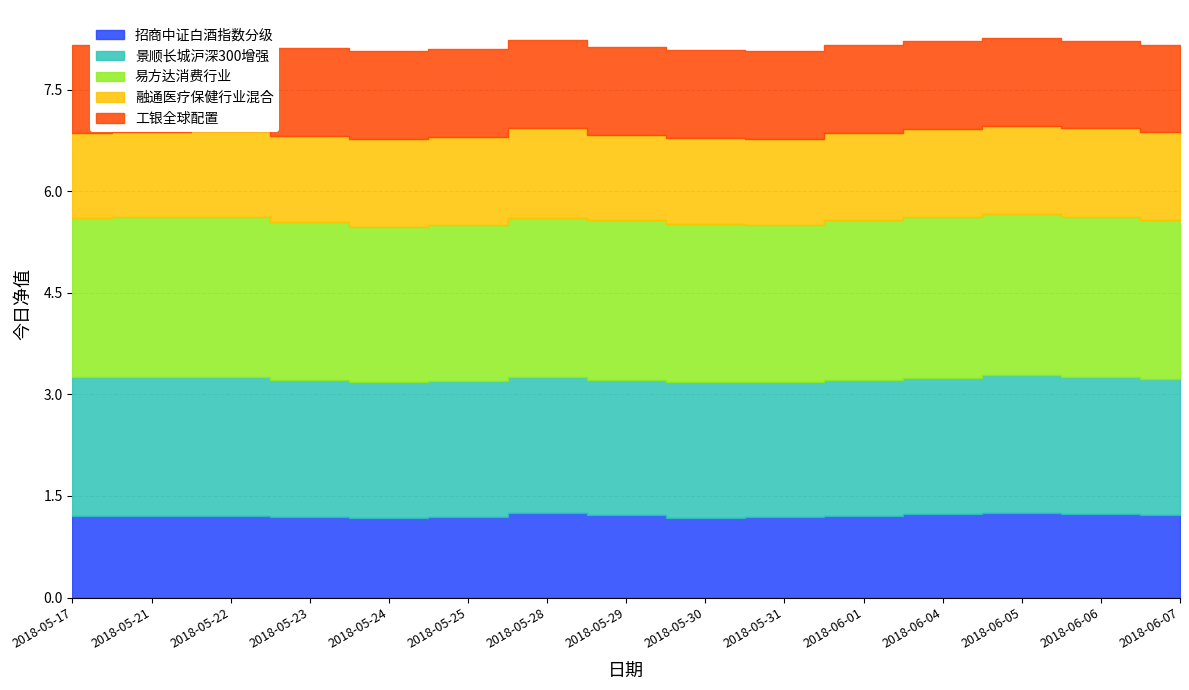

List the series in order of their peak value, lowest first.

招商中证白酒指数分级, 工银全球配置, 融通医疗保健行业混合, 景顺长城沪深300增强, 易方达消费行业